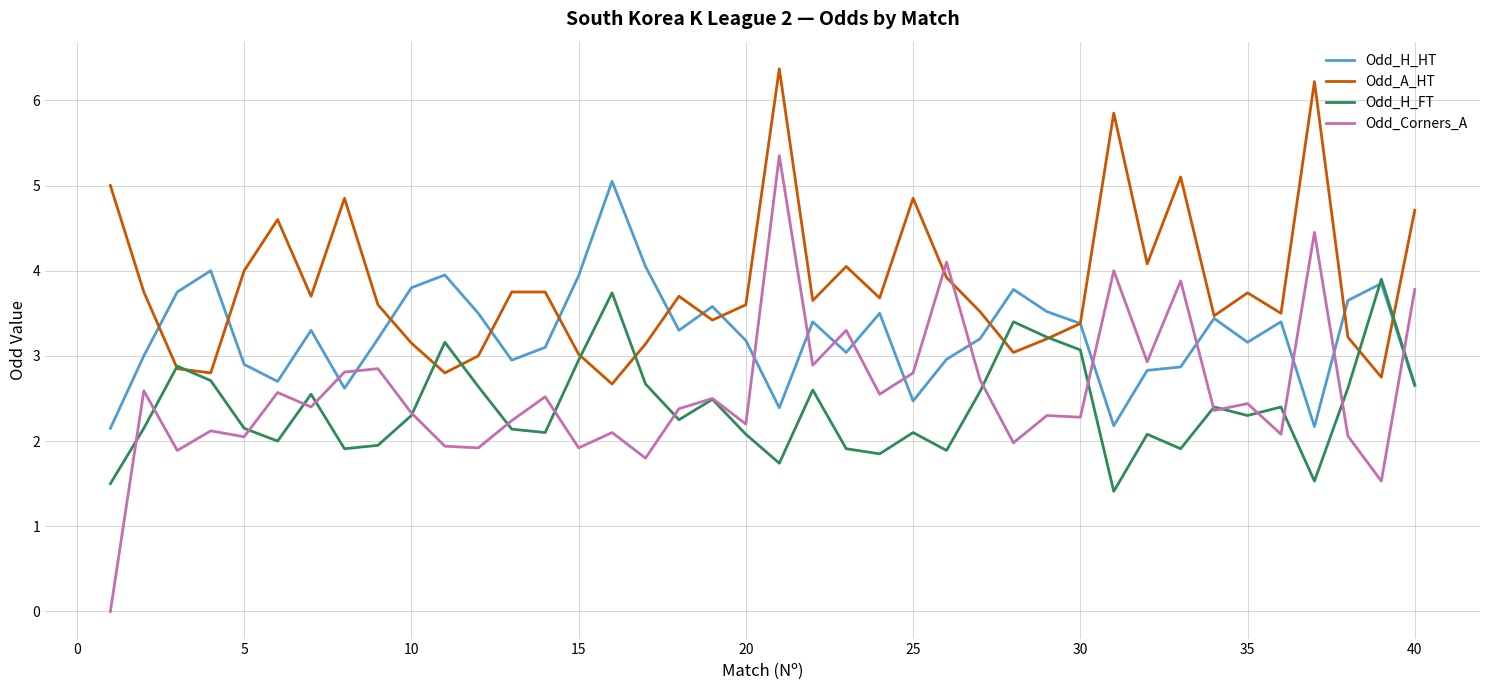

What is the highest value of the Odd_A_HT series?

6.4